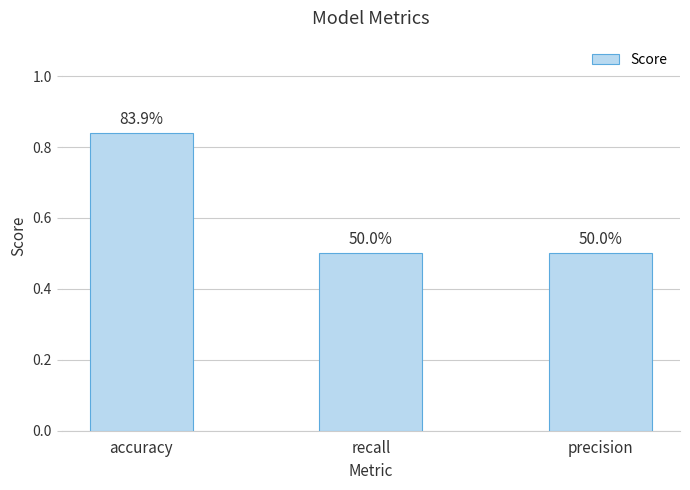

True or false: the data shows 0.7 at precision.

False